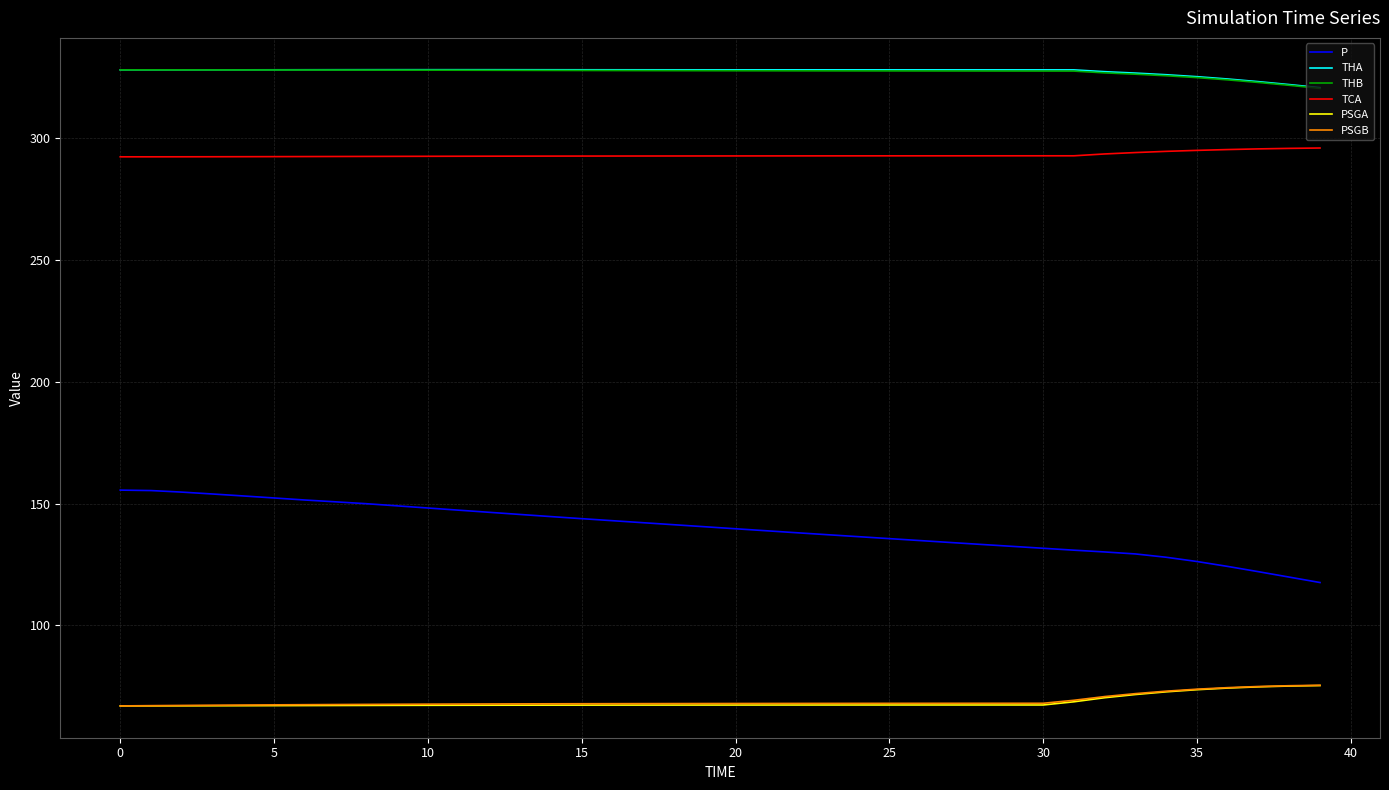

True or false: TCA and PSGA intersect in this chart.

False